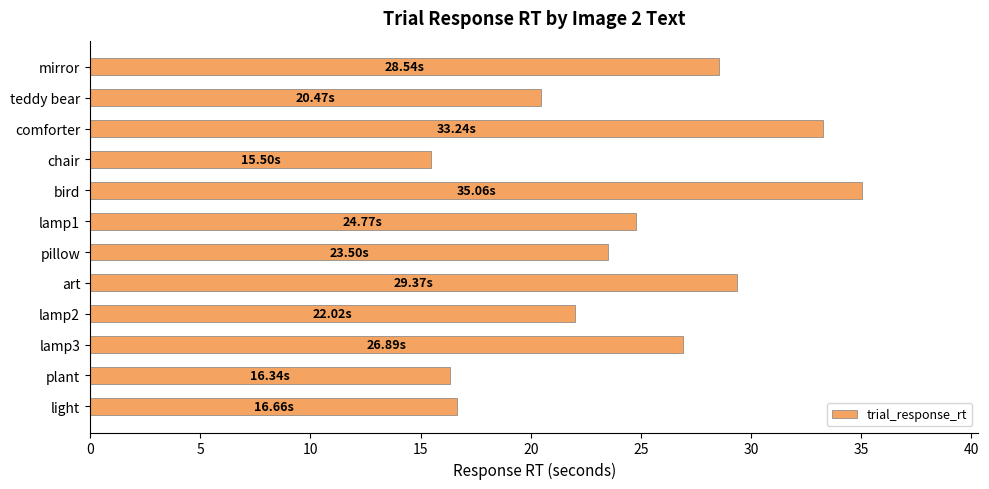

What is the label of the 8th bar from the bottom?

bird